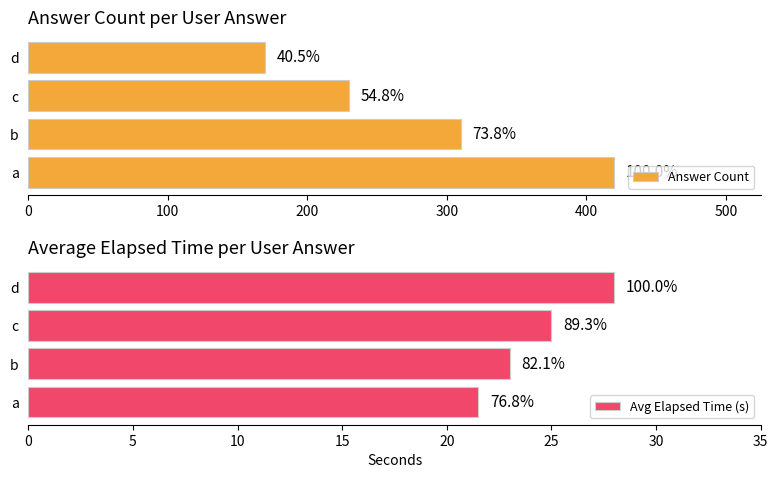

True or false: Avg Elapsed Time (s) has a value of 5.9 at b.

False